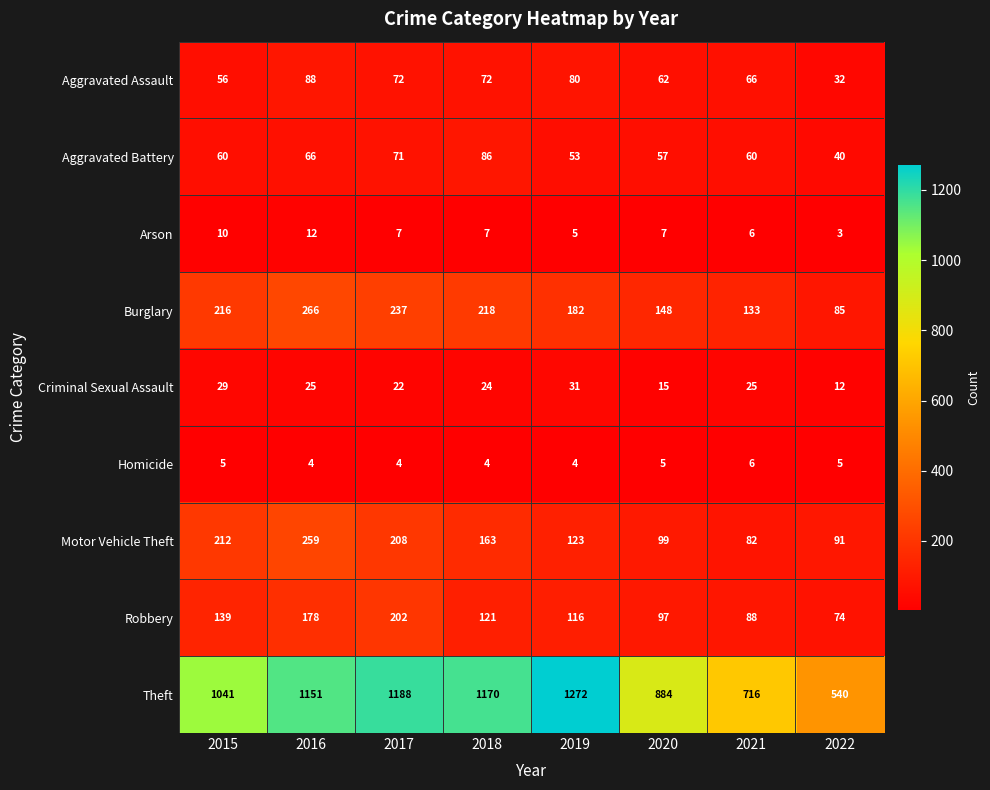

Between 2021 and 2022, which series saw the biggest shift?

Theft